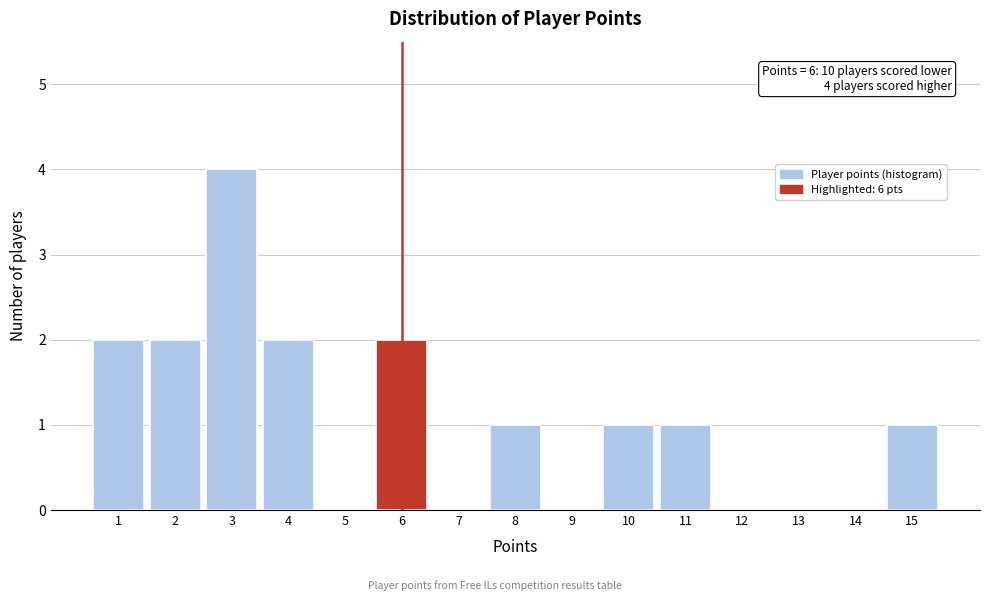

Over which range of the x-axis is the bar tallest?

2.5 to 3.5